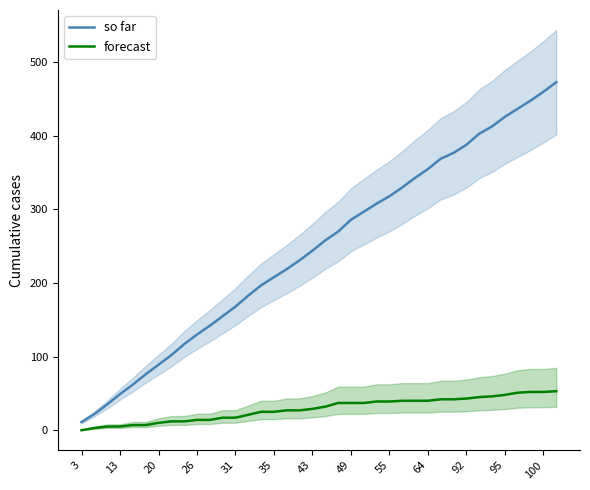

The value of forecast at 95 is 48. True or false?

True